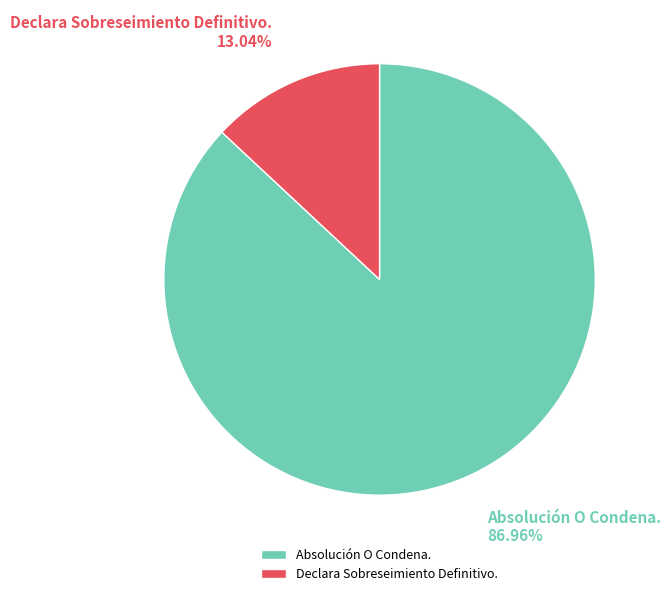

What percentage is the Absolución O Condena. slice, to the nearest percent?

87%